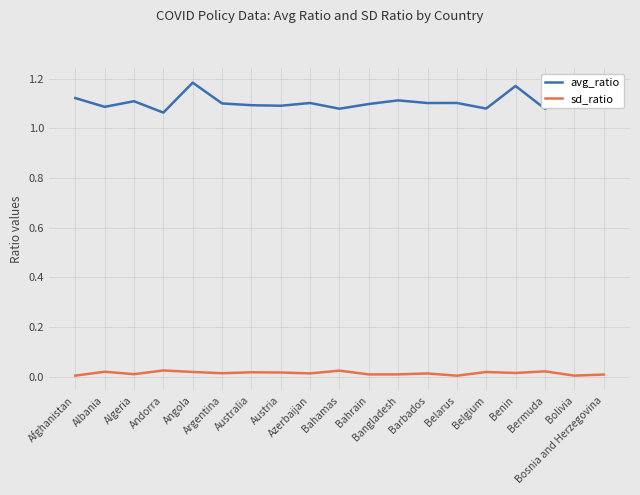

List the series in order of their overall mean, highest first.

avg_ratio, sd_ratio